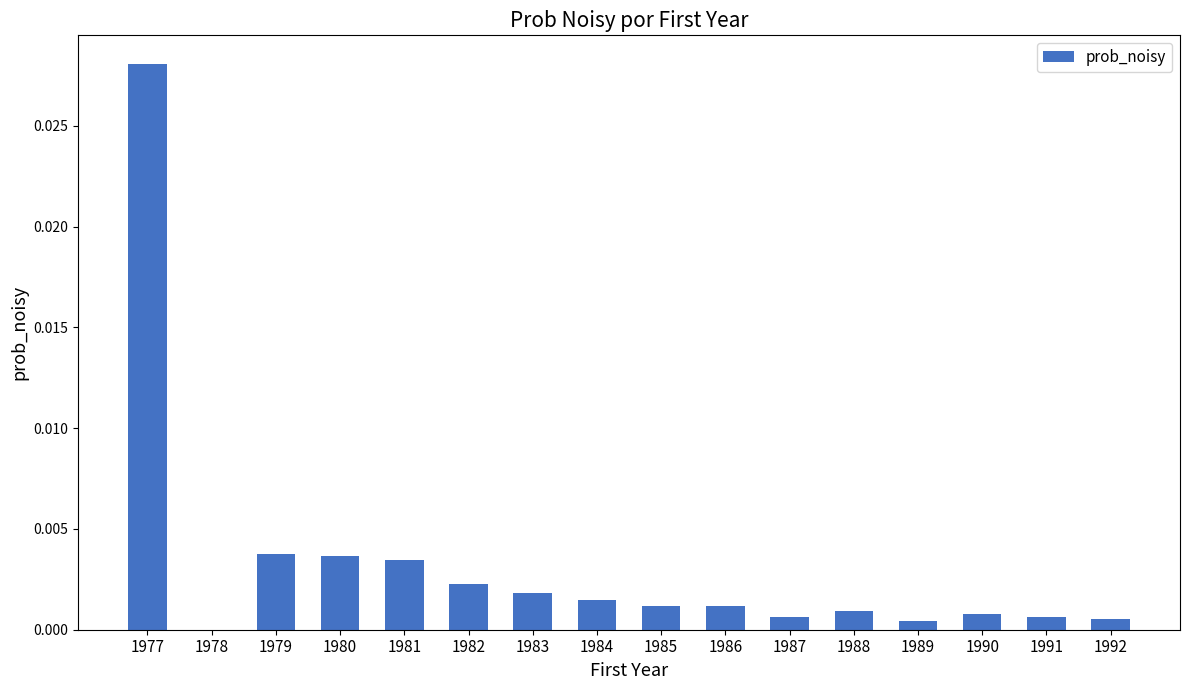

Is it true that the value at 1978 is 0.0?

True